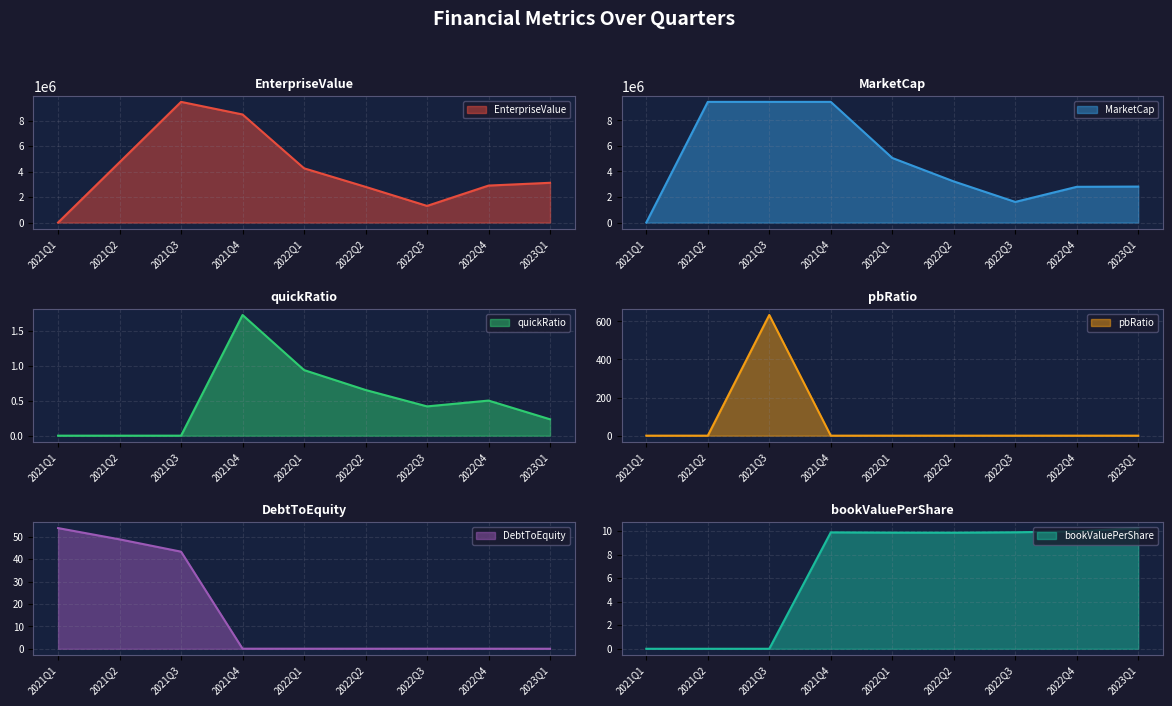

Which series changed the most between 2021Q4 and 2022Q3?

MarketCap